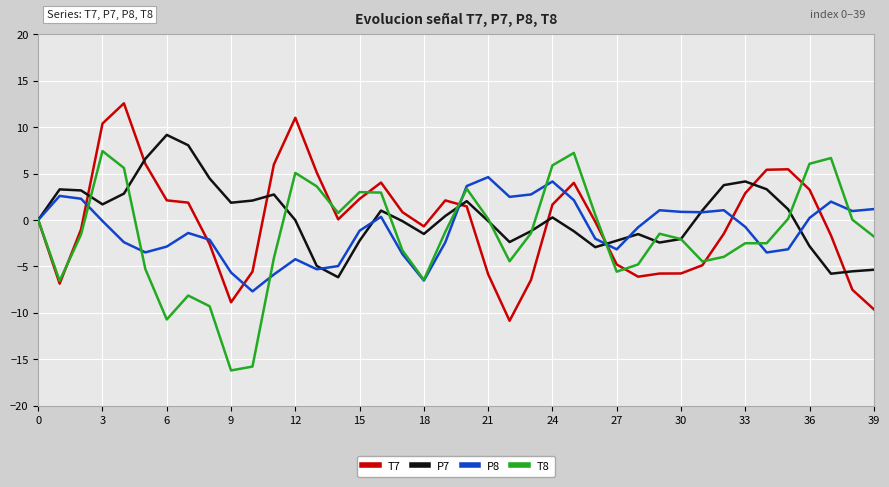

What is the minimum value for P7?

-6.2